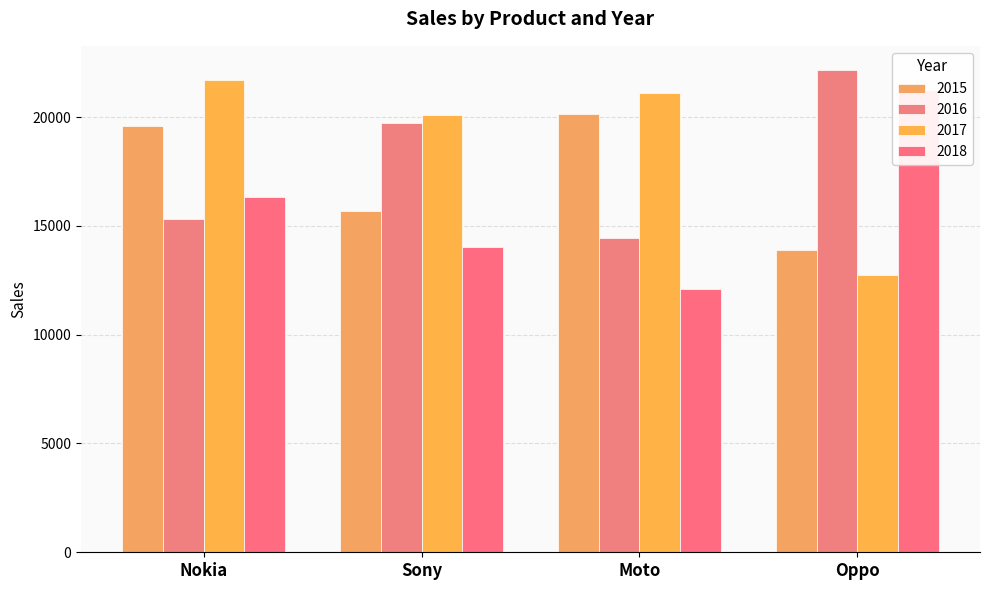

Read the 2016 value at Moto.

14423